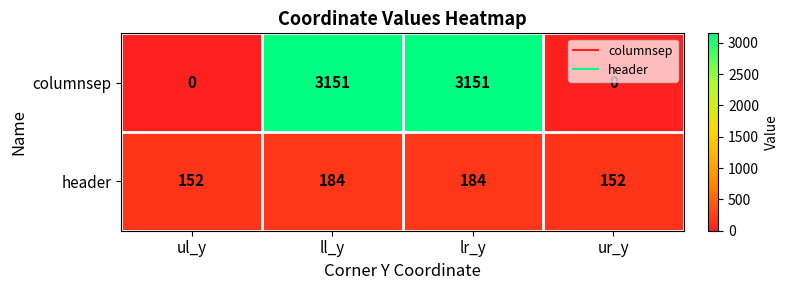

What is the sum of all header values?

672